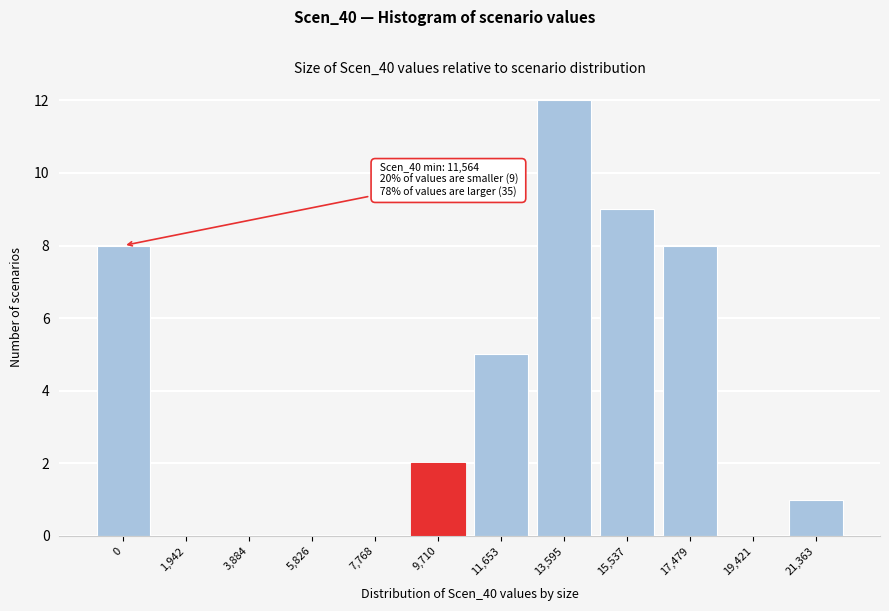

Reading right to left, extract all data points from this chart.

21,363=1	19,421=0	17,479=8	15,537=9	13,595=12	11,653=5	9,710=2	7,768=0	5,826=0	3,884=0	1,942=0	0=8